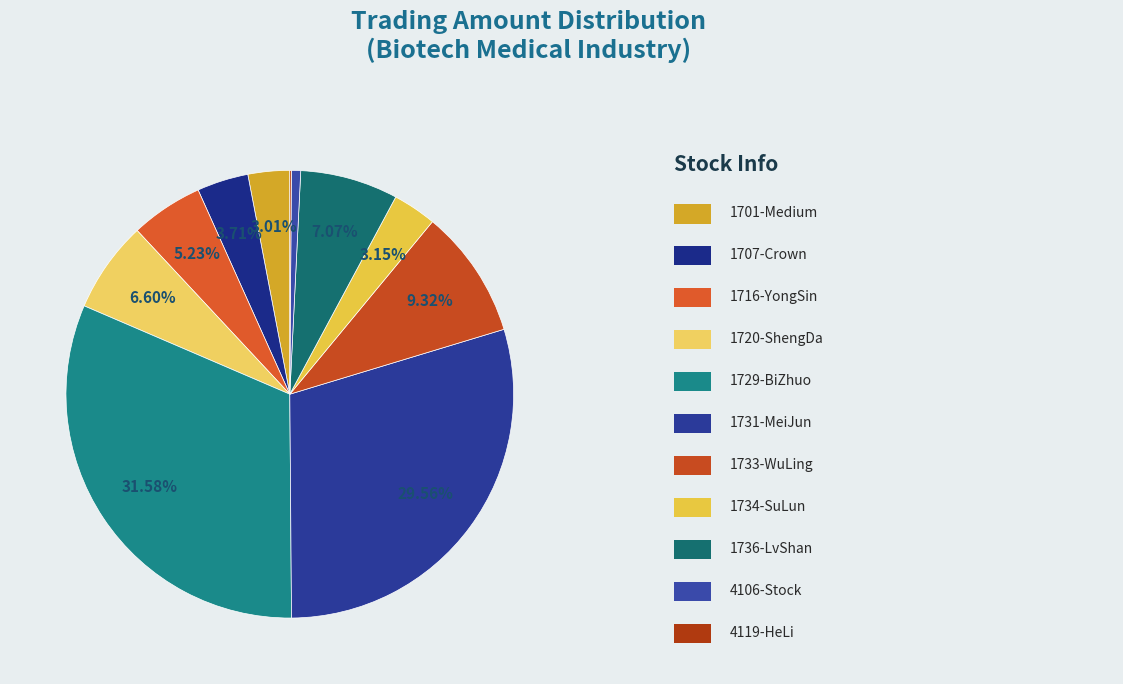

To the nearest percent, what is the average slice percentage?

9%